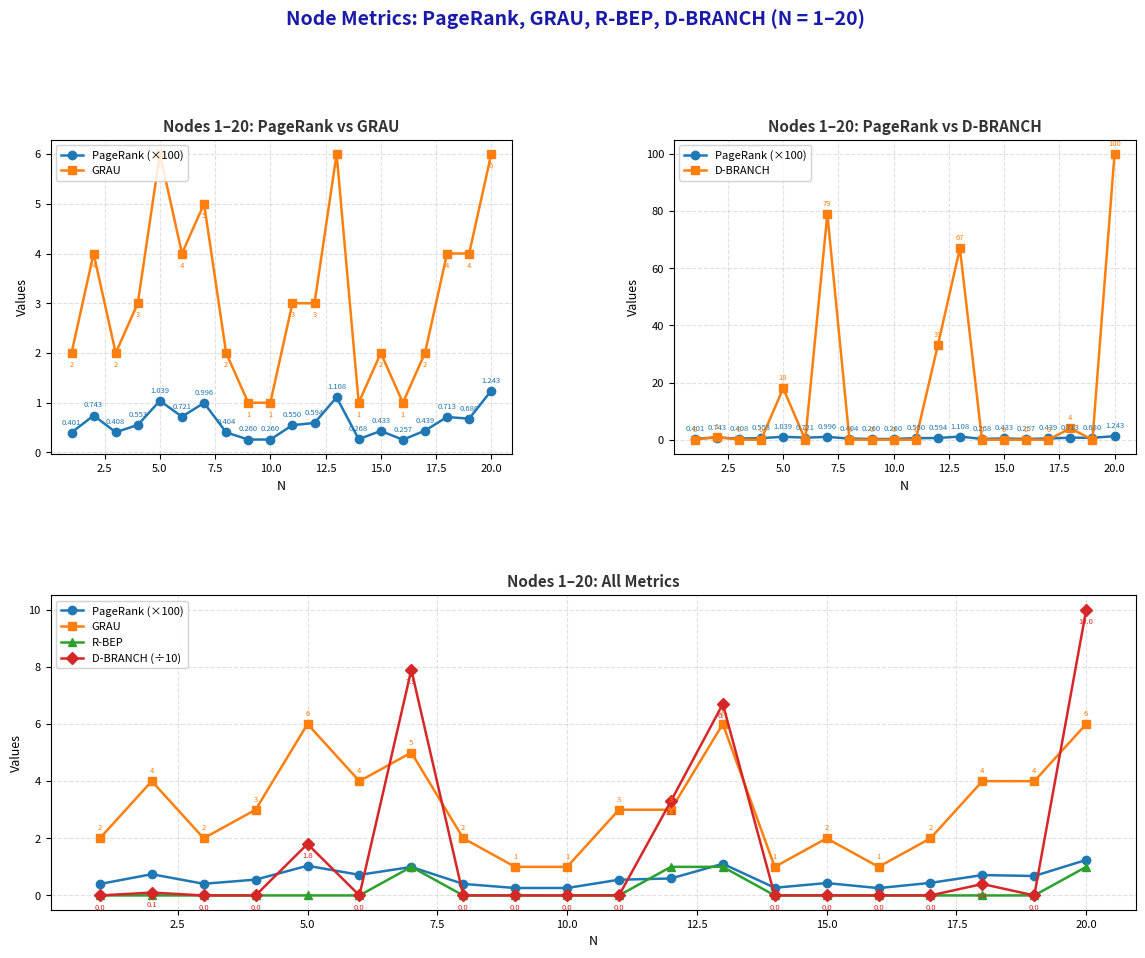

The value of R-BEP at 17 is -0.6. True or false?

False